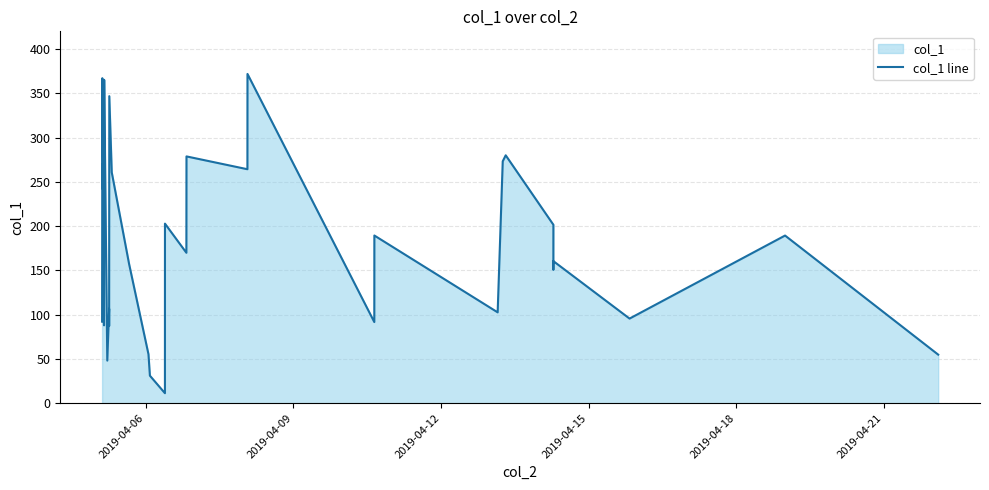

How many distinct data groups are displayed?

1